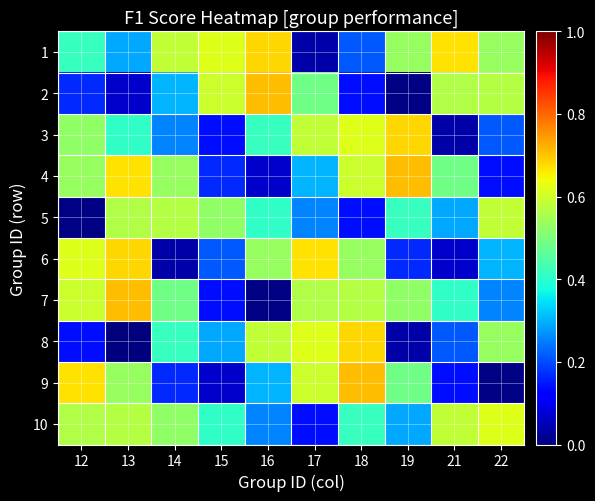

Reading left to right, list all the values displayed in this chart.

1: 12=0.4	13=0.3	14=0.6	15=0.6	16=0.7	17=0.0	18=0.2	19=0.5	21=0.7	22=0.5
2: 12=0.2	13=0.1	14=0.3	15=0.6	16=0.7	17=0.5	18=0.1	19=0.0	21=0.6	22=0.6
3: 12=0.5	13=0.4	14=0.3	15=0.1	16=0.4	17=0.6	18=0.6	19=0.7	21=0.0	22=0.2
4: 12=0.5	13=0.7	14=0.5	15=0.2	16=0.1	17=0.3	18=0.6	19=0.7	21=0.5	22=0.1
5: 12=0.0	13=0.6	14=0.6	15=0.5	16=0.4	17=0.3	18=0.1	19=0.4	21=0.3	22=0.6
6: 12=0.6	13=0.7	14=0.0	15=0.2	16=0.5	17=0.7	18=0.5	19=0.2	21=0.1	22=0.3
7: 12=0.6	13=0.7	14=0.5	15=0.1	16=0.0	17=0.6	18=0.6	19=0.5	21=0.4	22=0.3
8: 12=0.1	13=0.0	14=0.4	15=0.3	16=0.6	17=0.6	18=0.7	19=0.0	21=0.2	22=0.5
9: 12=0.7	13=0.5	14=0.2	15=0.1	16=0.3	17=0.6	18=0.7	19=0.5	21=0.1	22=0.0
10: 12=0.6	13=0.6	14=0.5	15=0.4	16=0.3	17=0.1	18=0.4	19=0.3	21=0.6	22=0.6